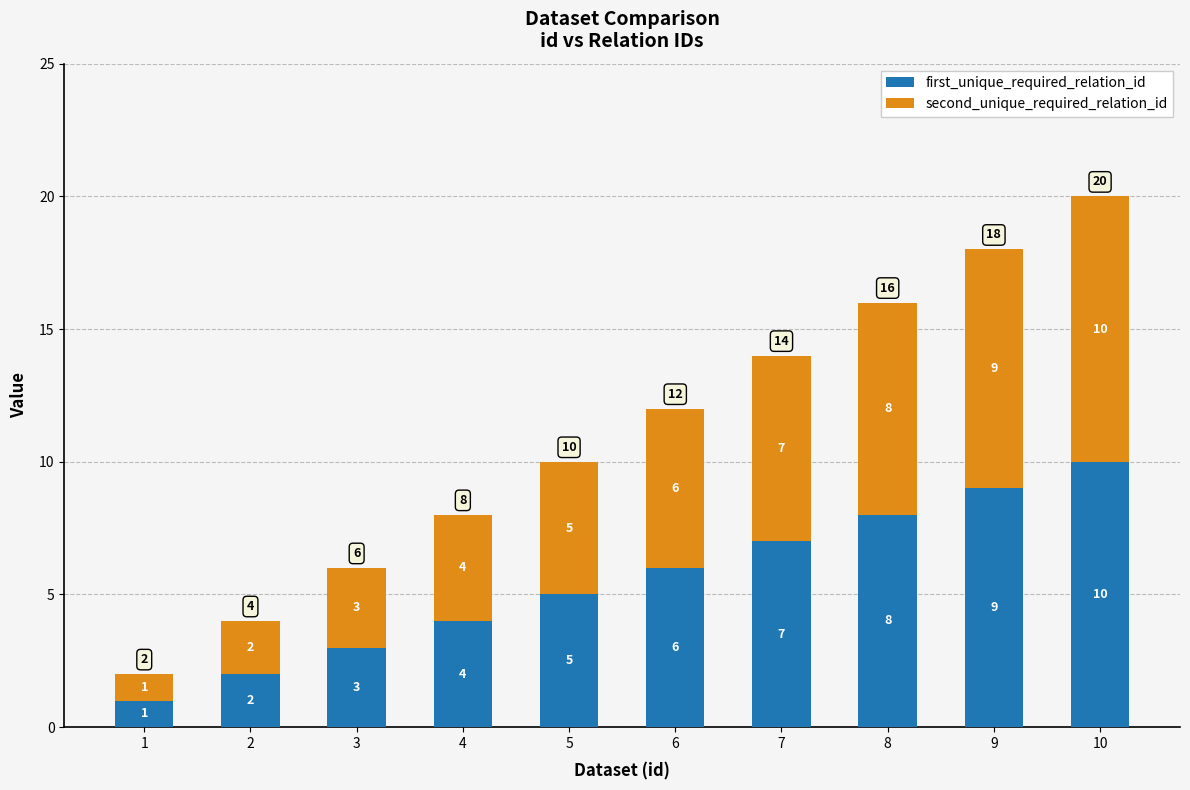

What is the difference between the first_unique_required_relation_id values at 9 and 5?

4